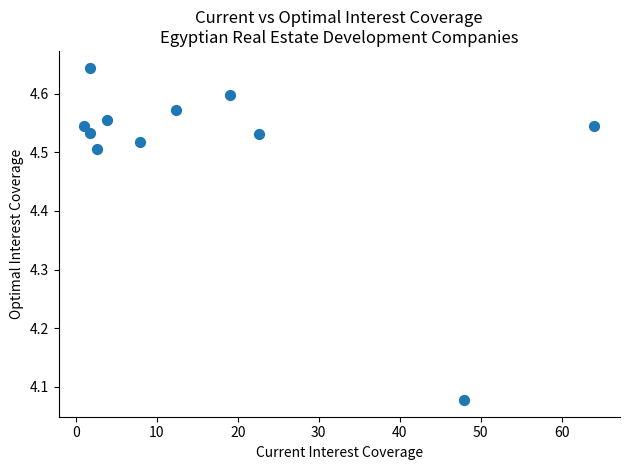

What is the range of X values (max minus min)?

63.0